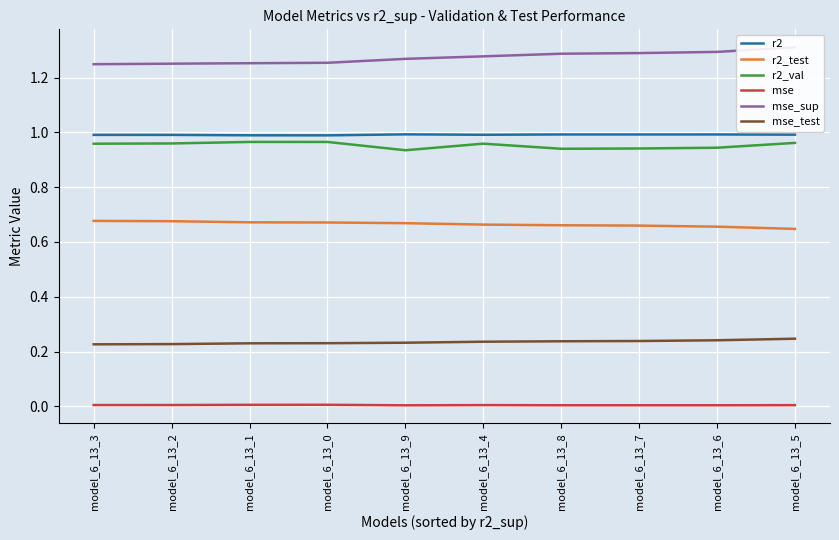

True or false: mse_sup and r2_val intersect in this chart.

False